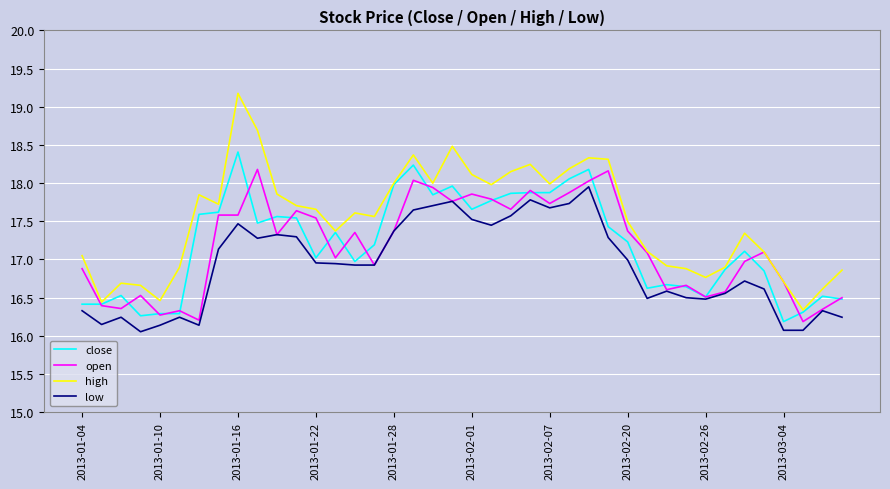

Which series has the largest range (max minus min)?

high